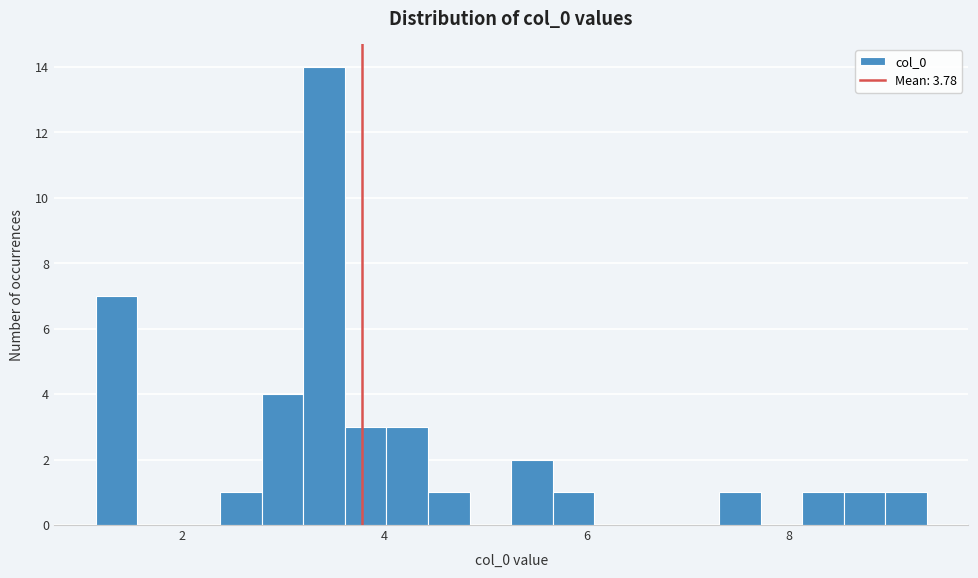

Read against the x-axis, roughly where is the centre of the tallest bar?

3.4